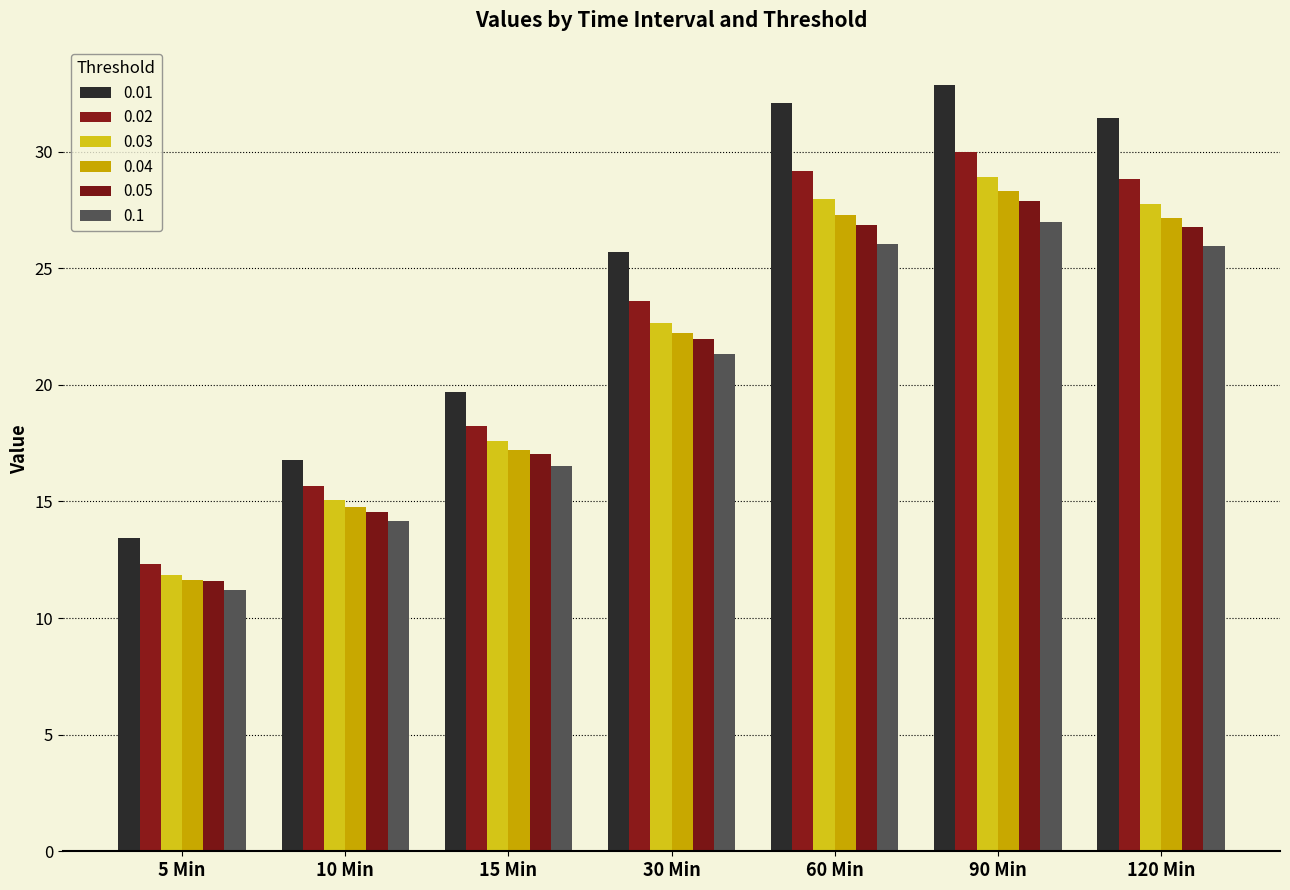

Rank the categories by 0.01 value from lowest to highest.

5 Min, 10 Min, 15 Min, 30 Min, 120 Min, 60 Min, 90 Min